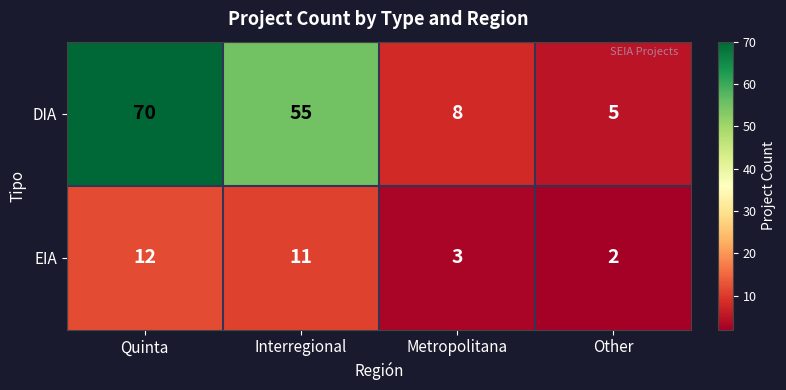

How many series are shown in this chart?

2